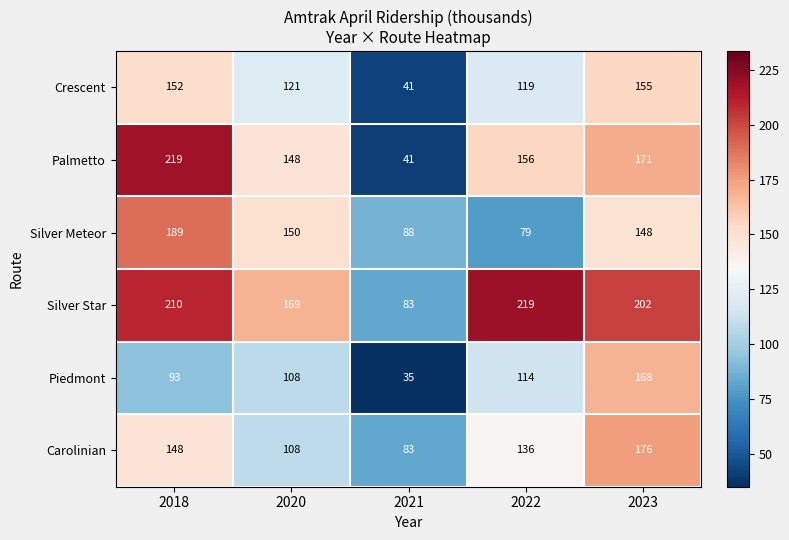

How many series are shown in this chart?

6